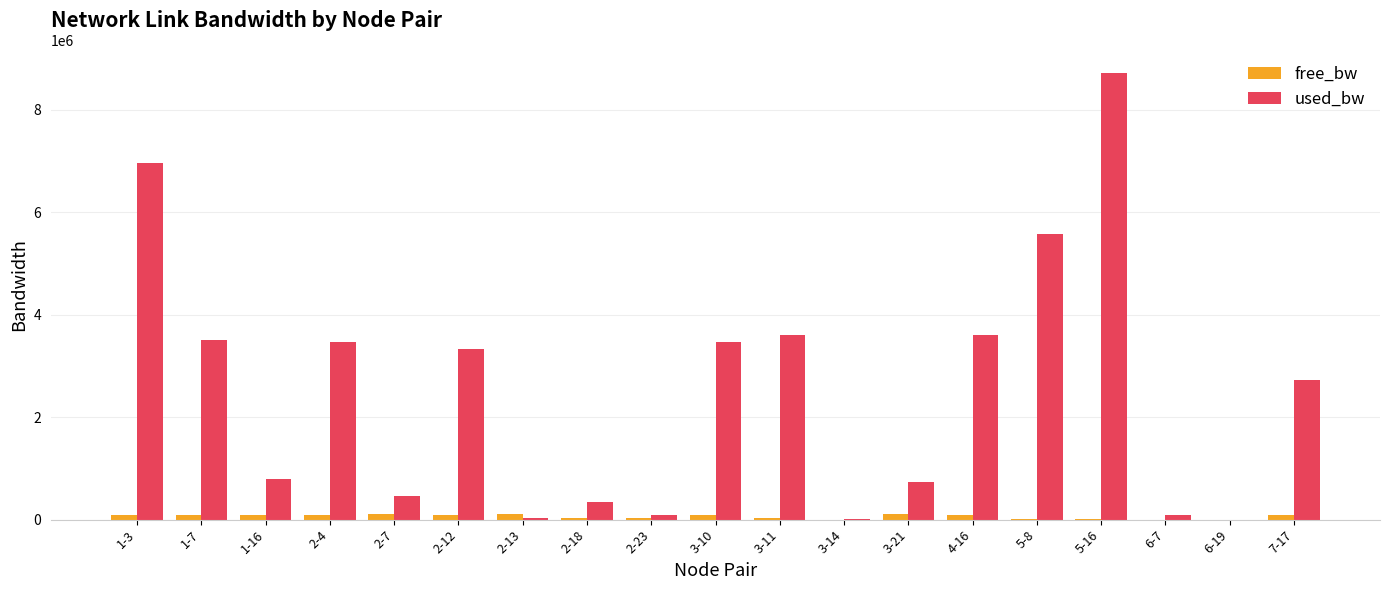

Which category has the highest value in the used_bw series?

5-16